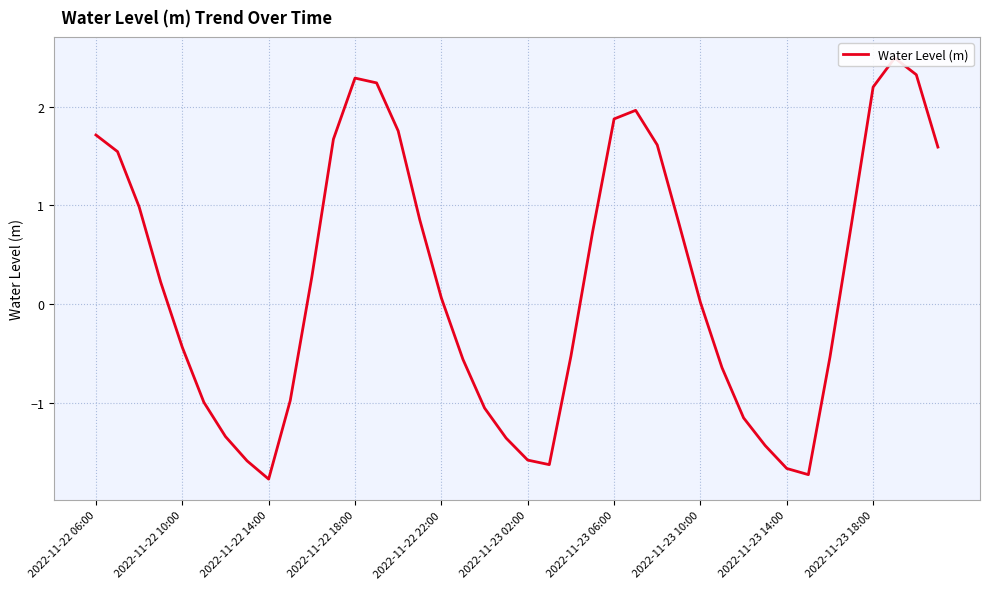

Rank the categories by value from highest to lowest.

37, 38, 12, 13, 36, 25, 24, 14, 2022-11-22 06:00, 11, 26, 39, 2022-11-22 10:00, 2022-11-22 14:00, 15, 27, 35, 23, 10, 2022-11-22 18:00, 16, 28, 2022-11-22 22:00, 22, 34, 17, 29, 2022-11-23 18:00, 2022-11-23 02:00, 18, 30, 2022-11-23 06:00, 19, 31, 20, 2022-11-23 10:00, 21, 32, 33, 2022-11-23 14:00